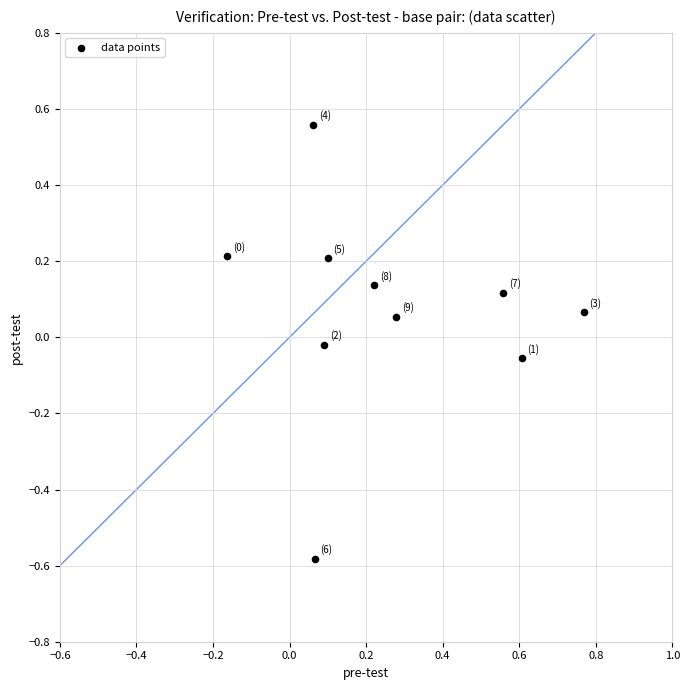

What is the range of X values (max minus min)?

0.9